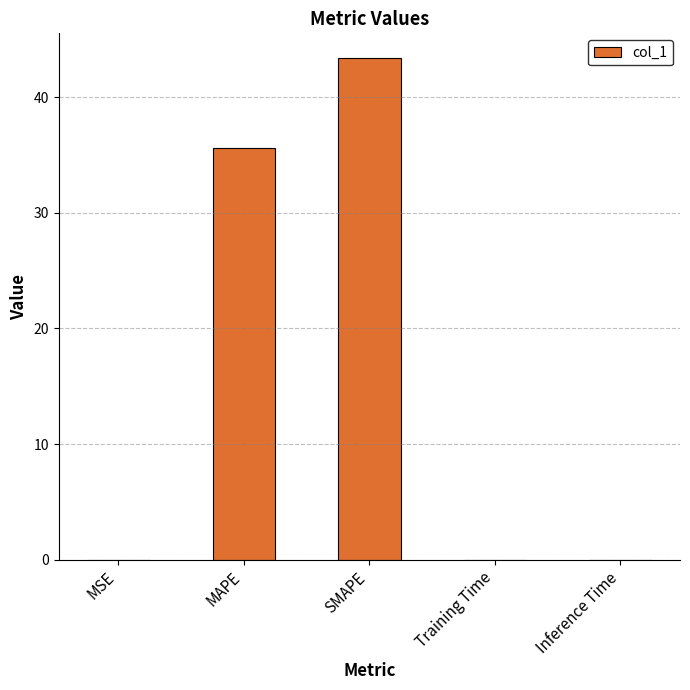

Are the bars horizontal?

No